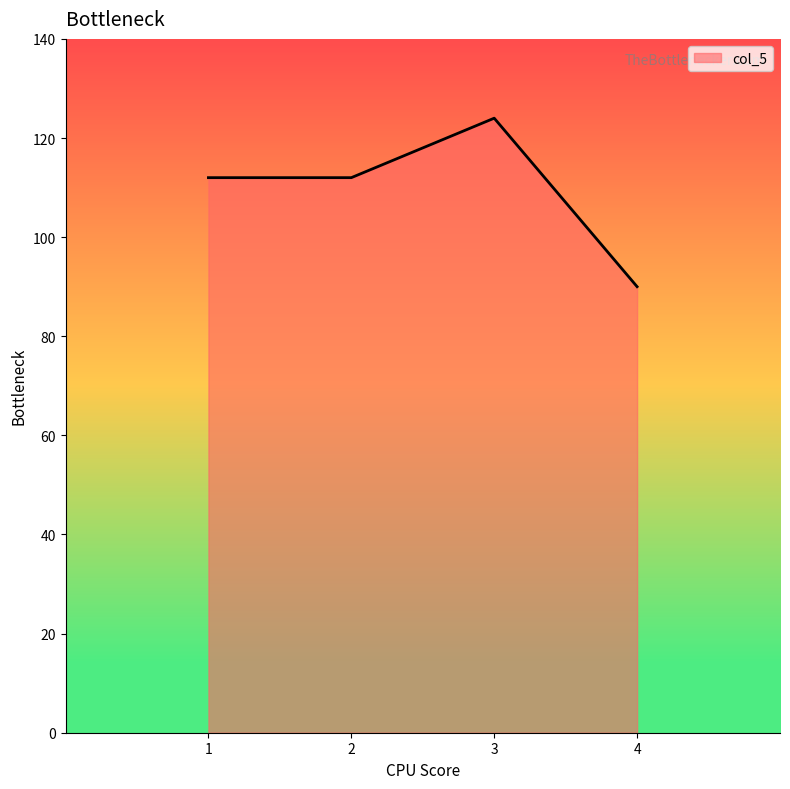

True or false: the data shows 187 at 3.

False